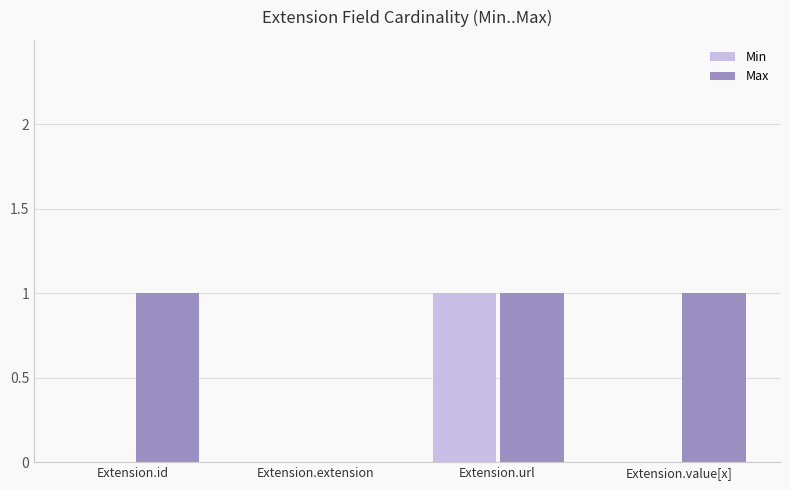

Is it true that Min equals 1 at Extension.id?

False